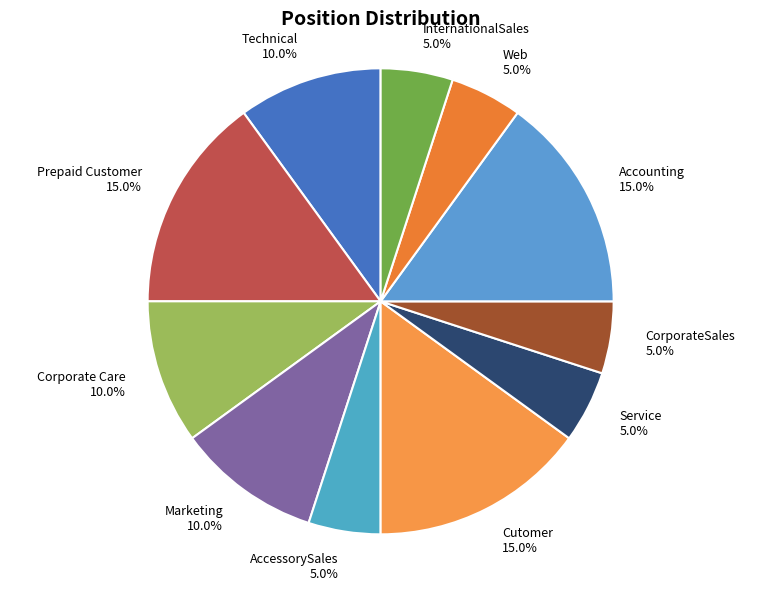

What percentage is NOT represented by Prepaid Customer?

85.0%